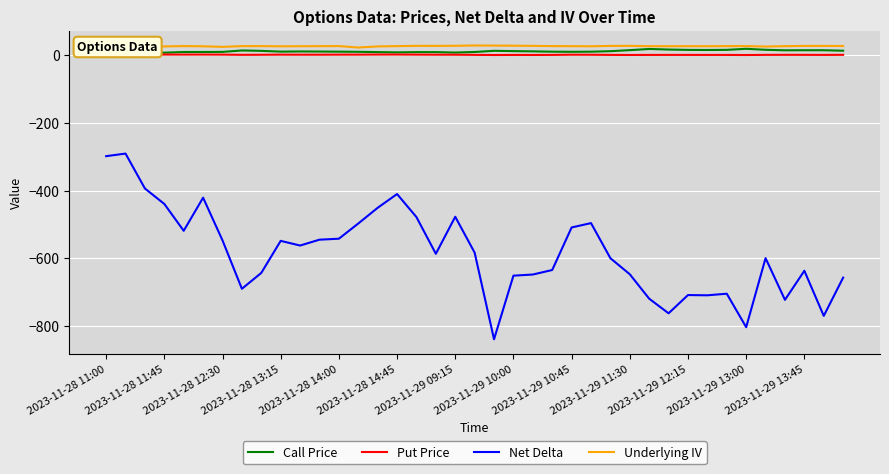

How many interior local valleys does the Call Price series have?

8